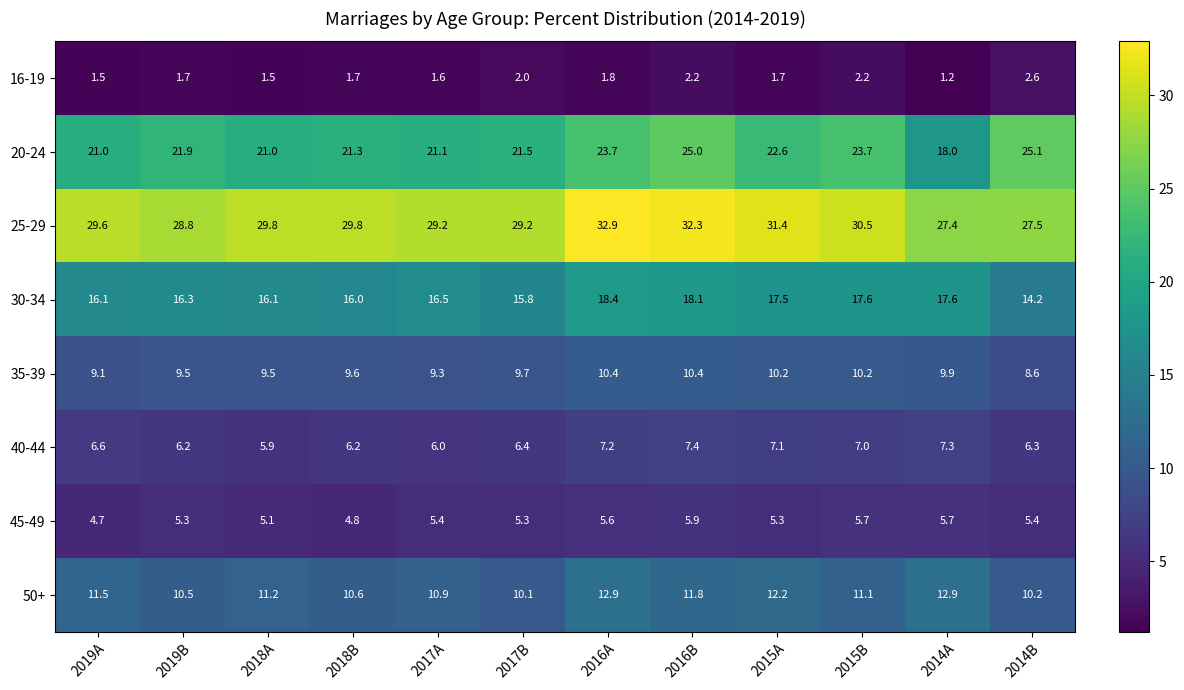

What is the smallest value displayed?

1.2